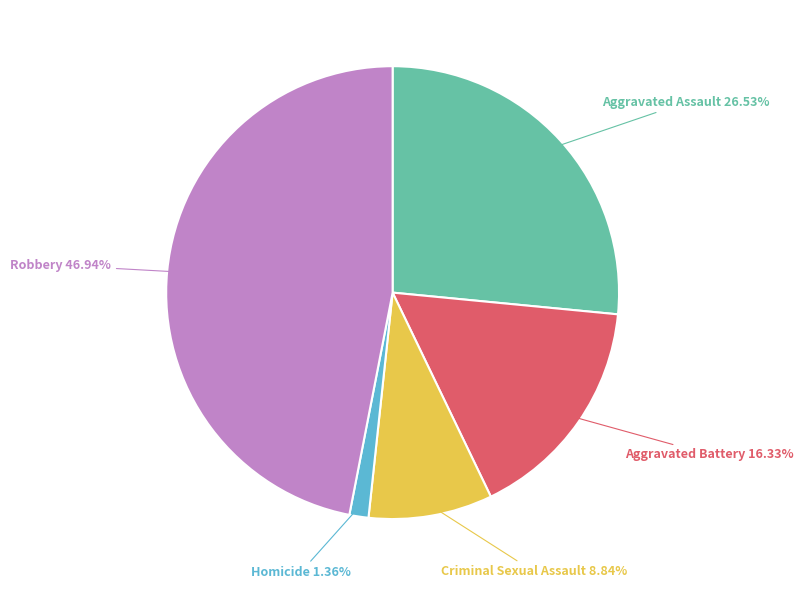

To the nearest percent, what is the difference between the largest and smallest slice percentages?

46%